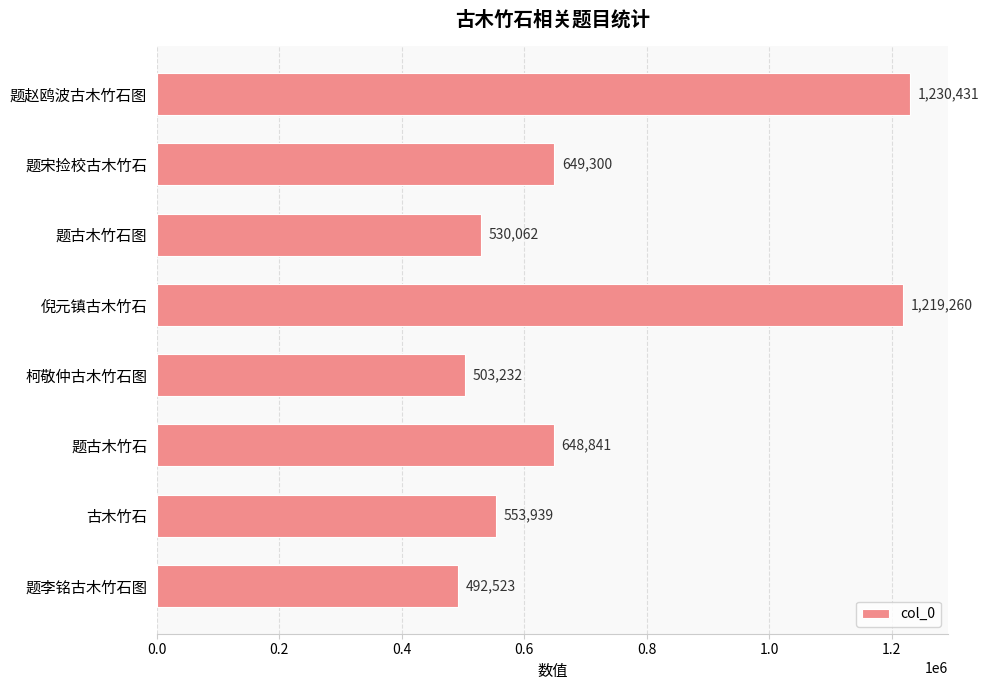

How many bars are there in total?

8